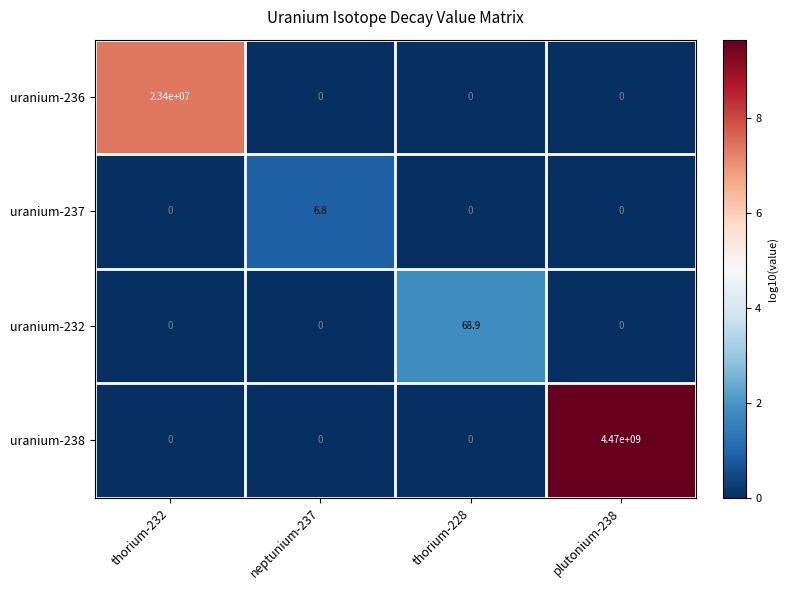

What is the sum of the uranium-236 values at thorium-228 and thorium-232?

23400000.0